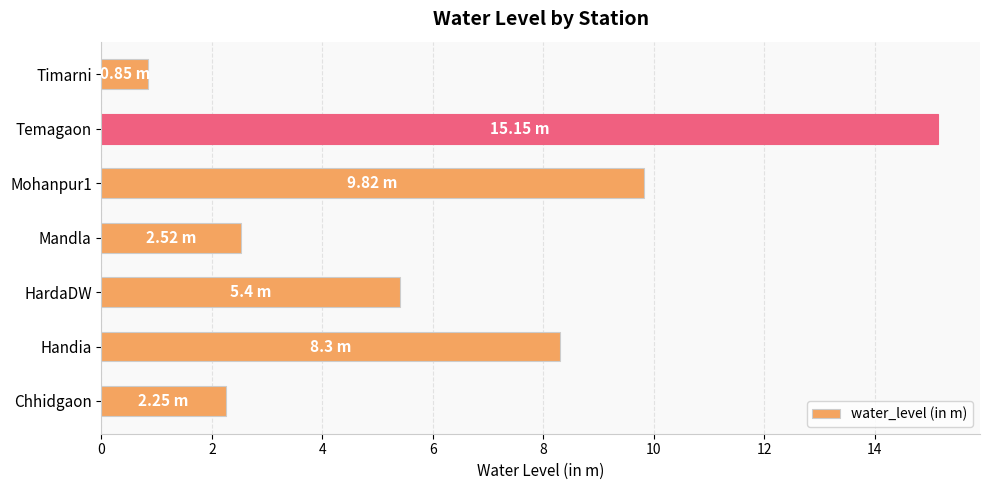

Which has a higher value, Mohanpur1 or Handia?

Mohanpur1